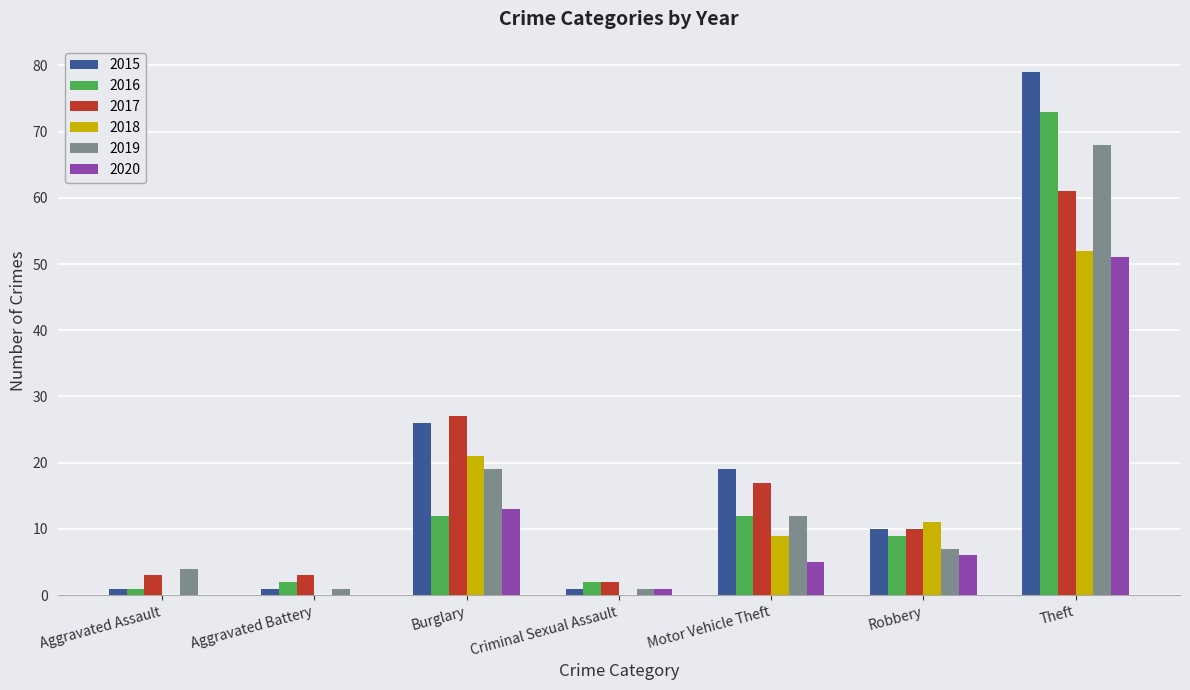

What is the sum of all 2018 values?

93